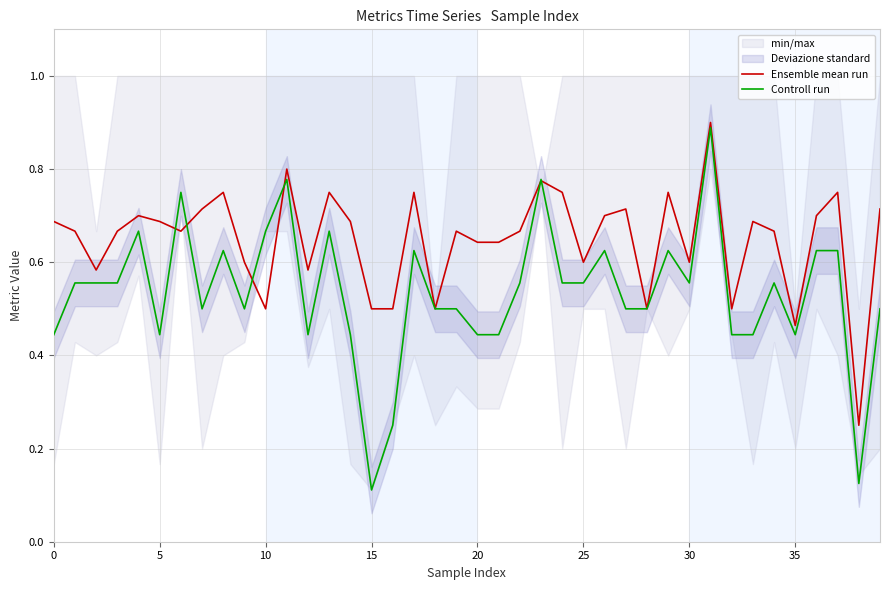

Where is Controll run nearest to the value 0?

15